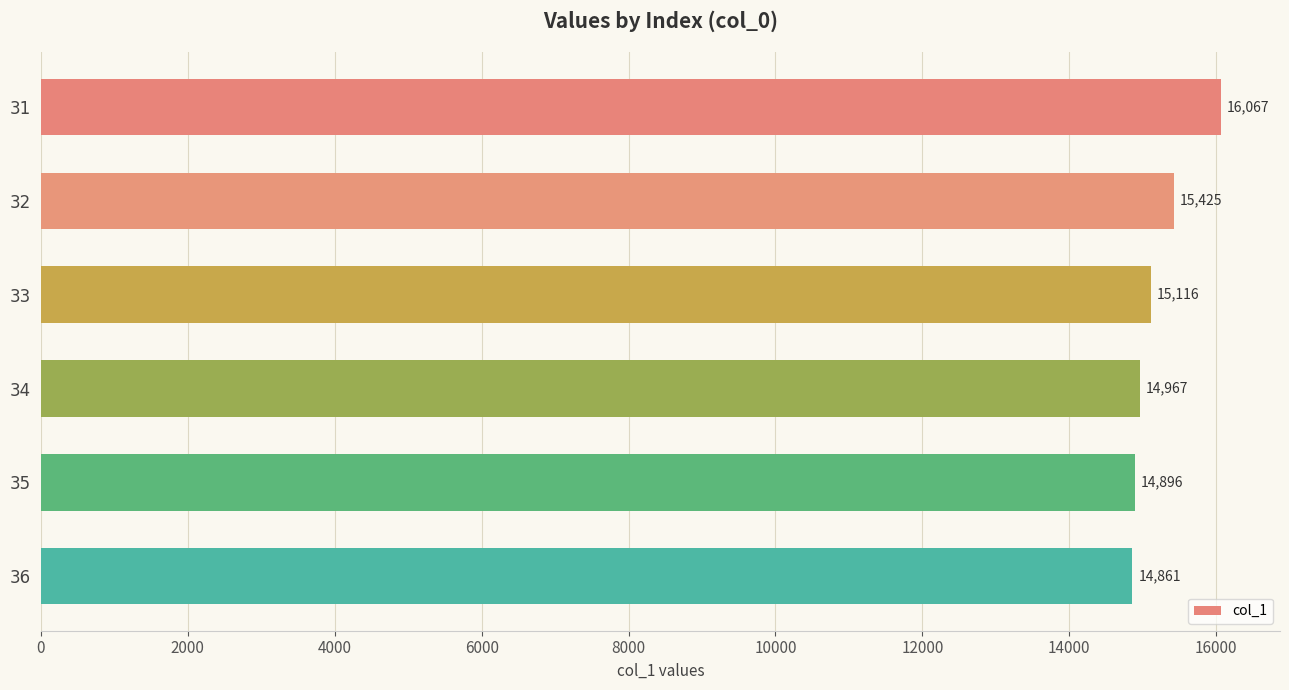

What is the value of the 2nd bar from the top?

15424.9